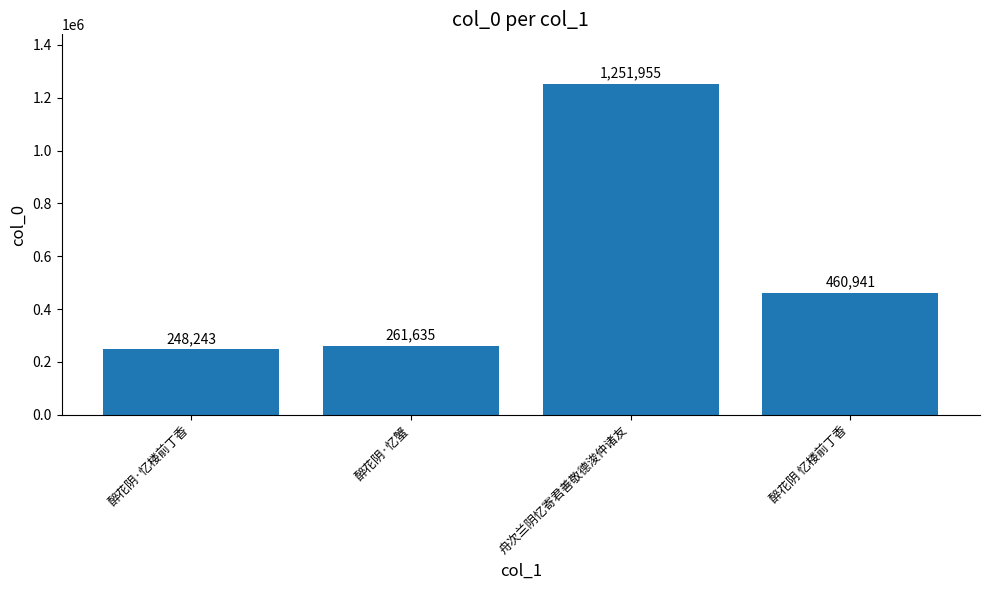

What is the difference between the maximum and minimum values?

1003712